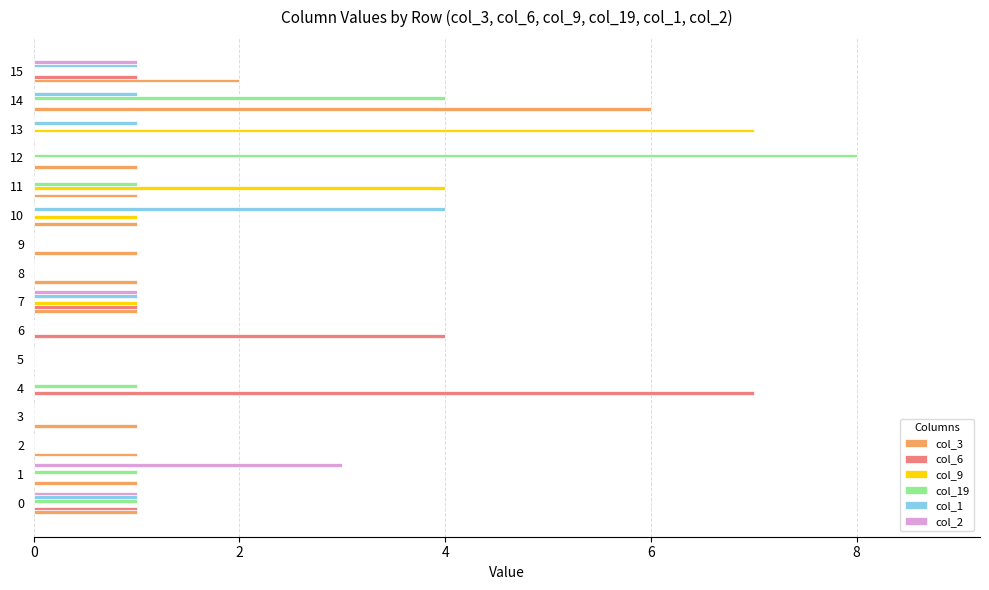

At which category is the sum across all series the highest?

14